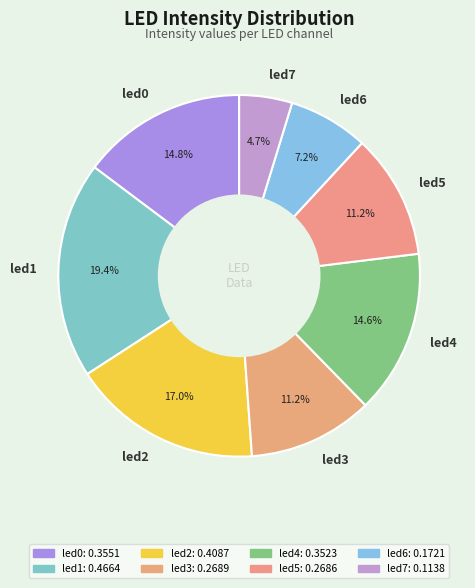

True or false: led5 accounts for 11% of the total.

True